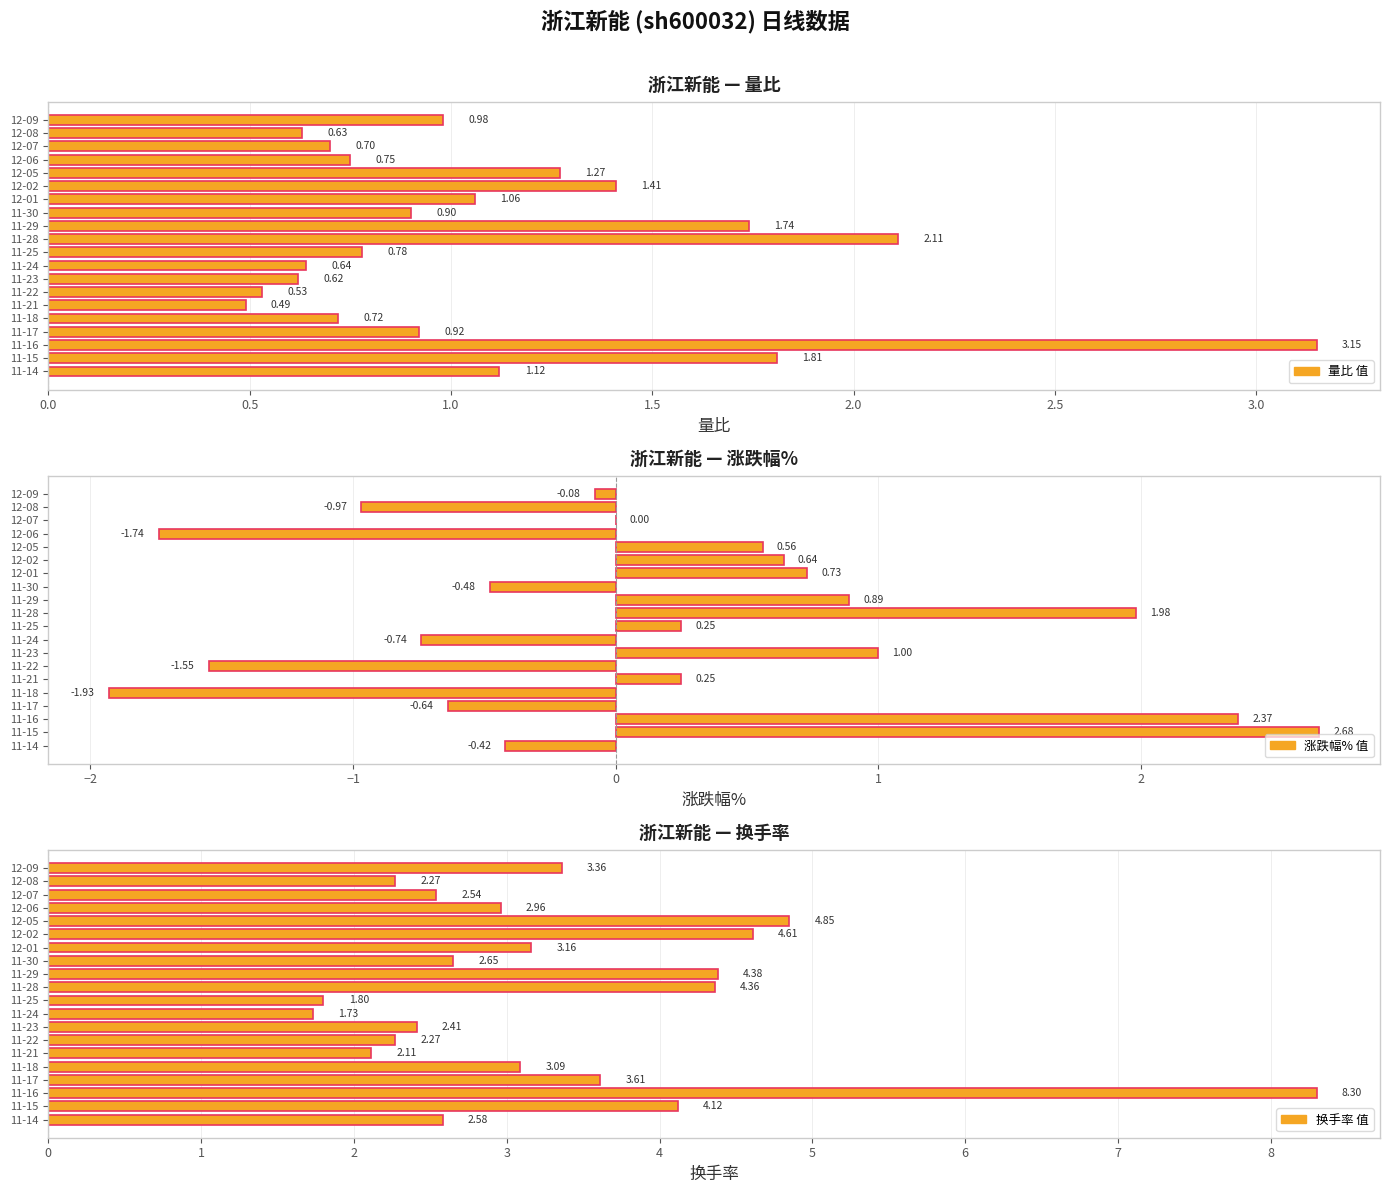

Between 11-21 and 11-18, which is larger?

11-18